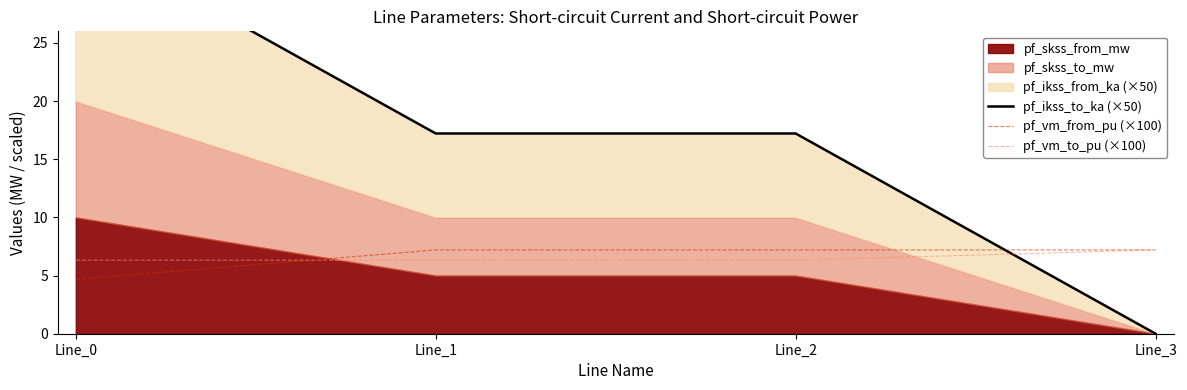

How many times do pf_vm_to_pu (×100) and pf_ikss_to_ka (×50) cross each other?

1